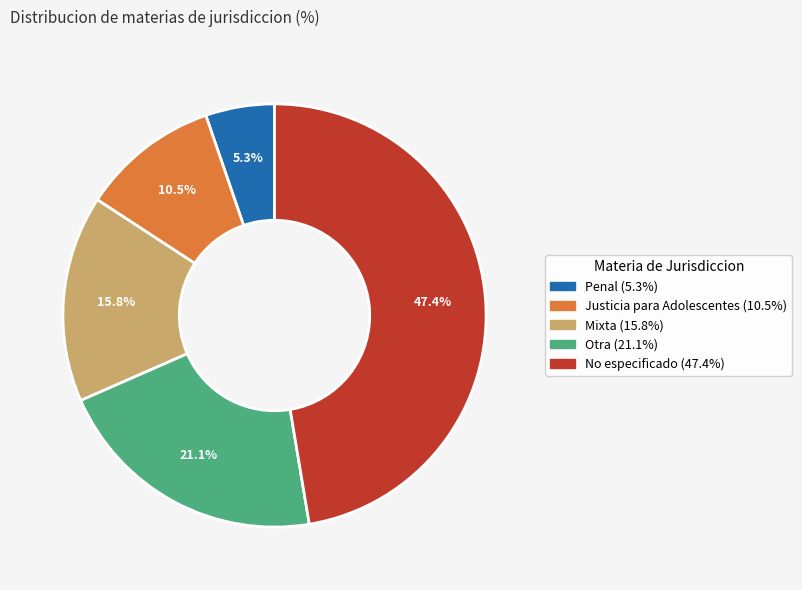

To the nearest percent, what is the difference between the No especificado and Justicia para Adolescentes slice percentages?

37%